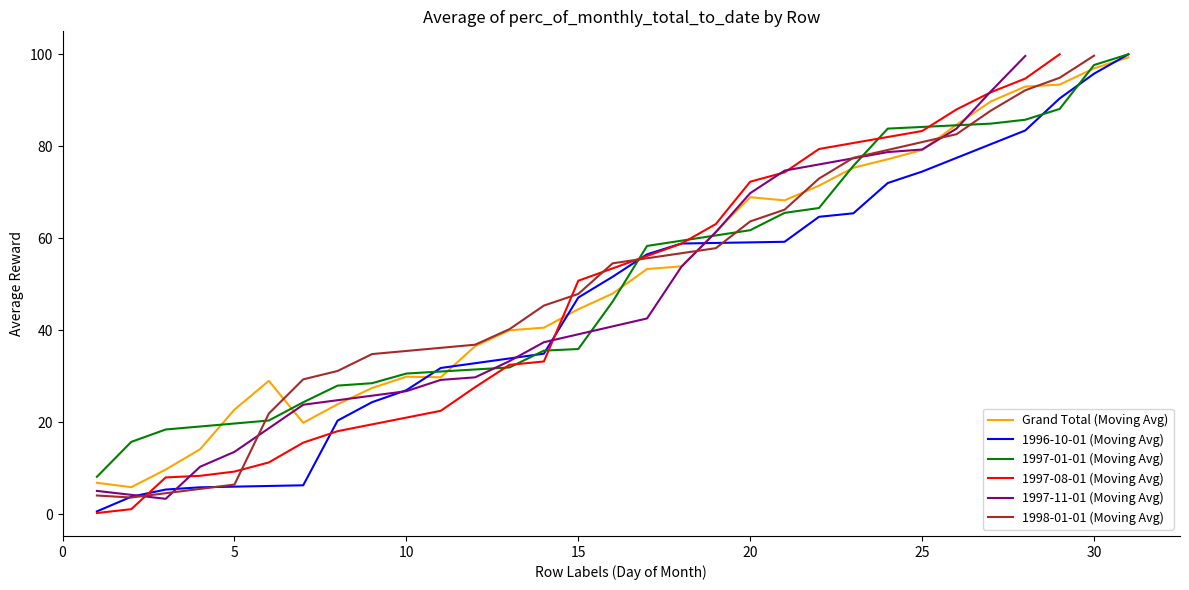

The chart shows a value of 125.1 at 25. True or false?

False